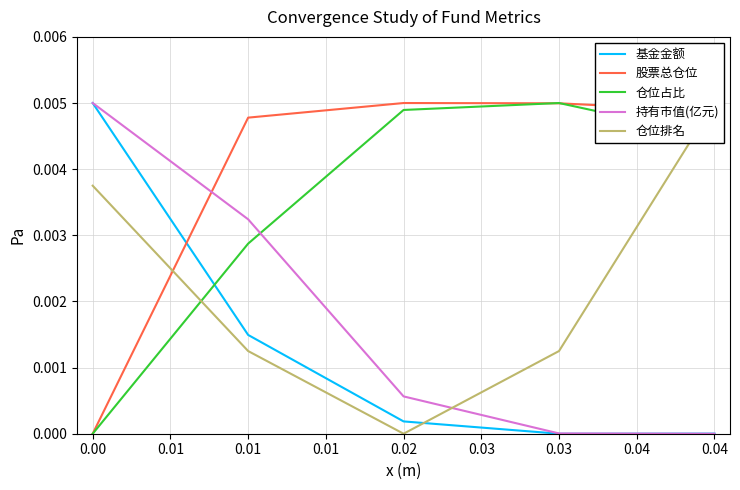

Is it true that 持有市值(亿元) equals 0.0 at 0.03?

True